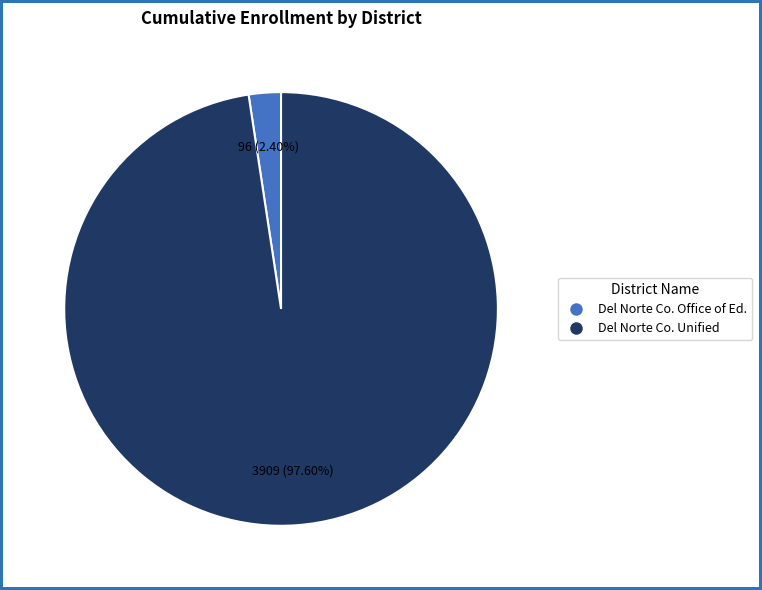

Is the sum of Del Norte Co. Unified and Del Norte Co. Office of Ed. greater than half?

Yes